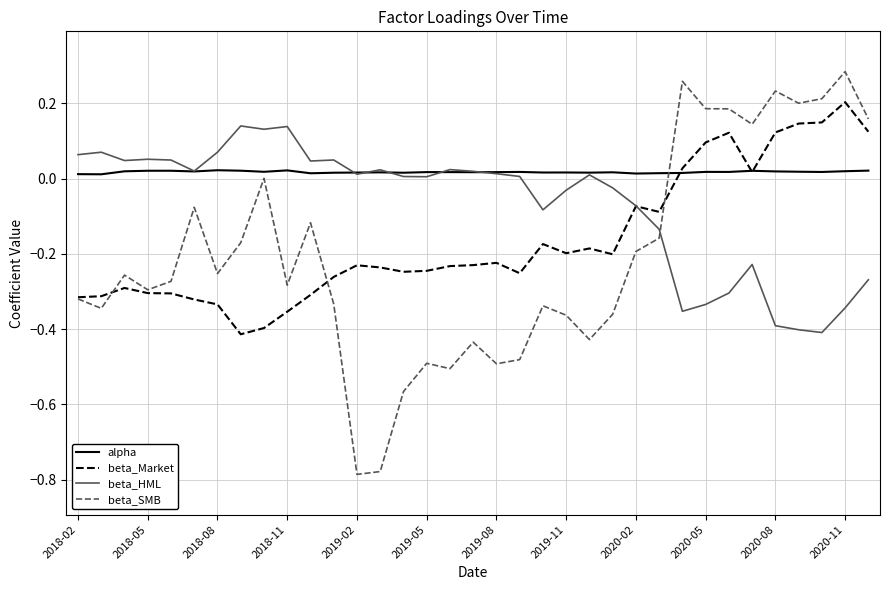

List the series in order of their peak value, highest first.

beta_SMB, beta_Market, beta_HML, alpha